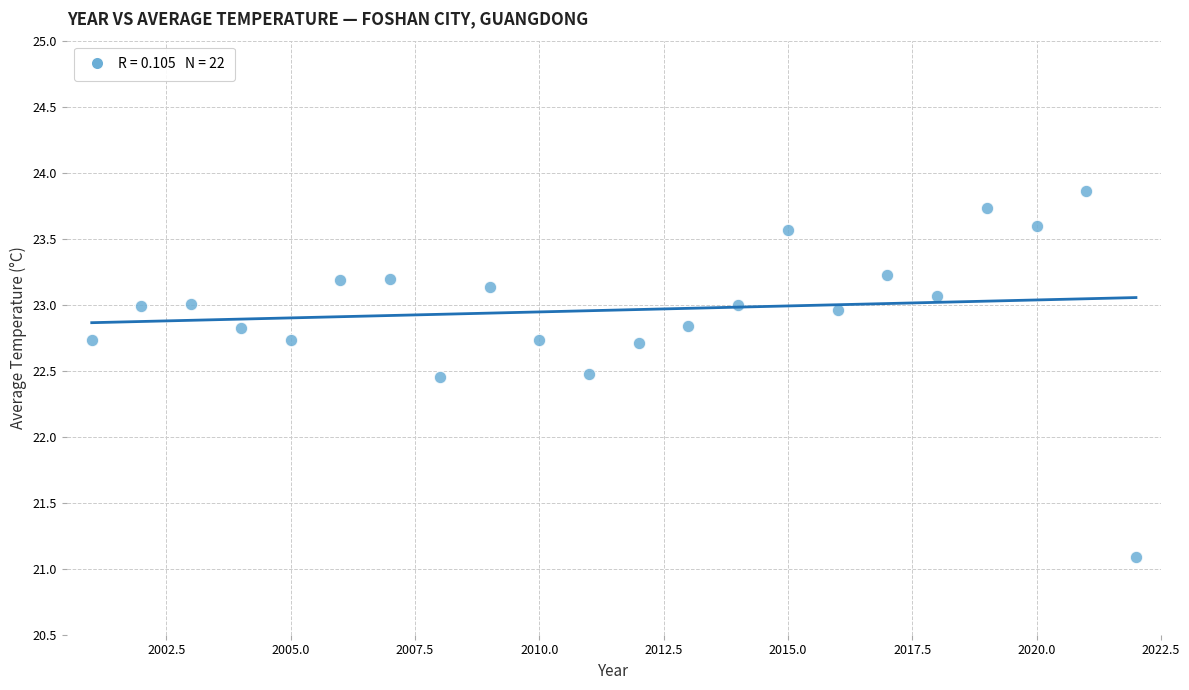

What is the range of Y values (max minus min)?

2.8